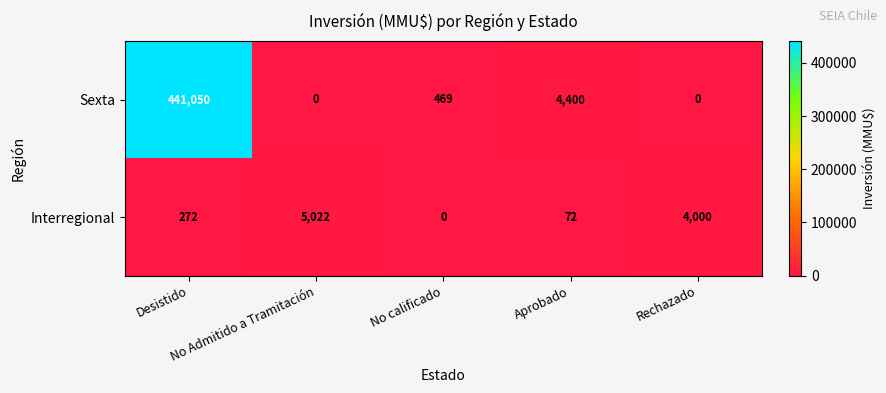

What is the sum of all Sexta values?

445919